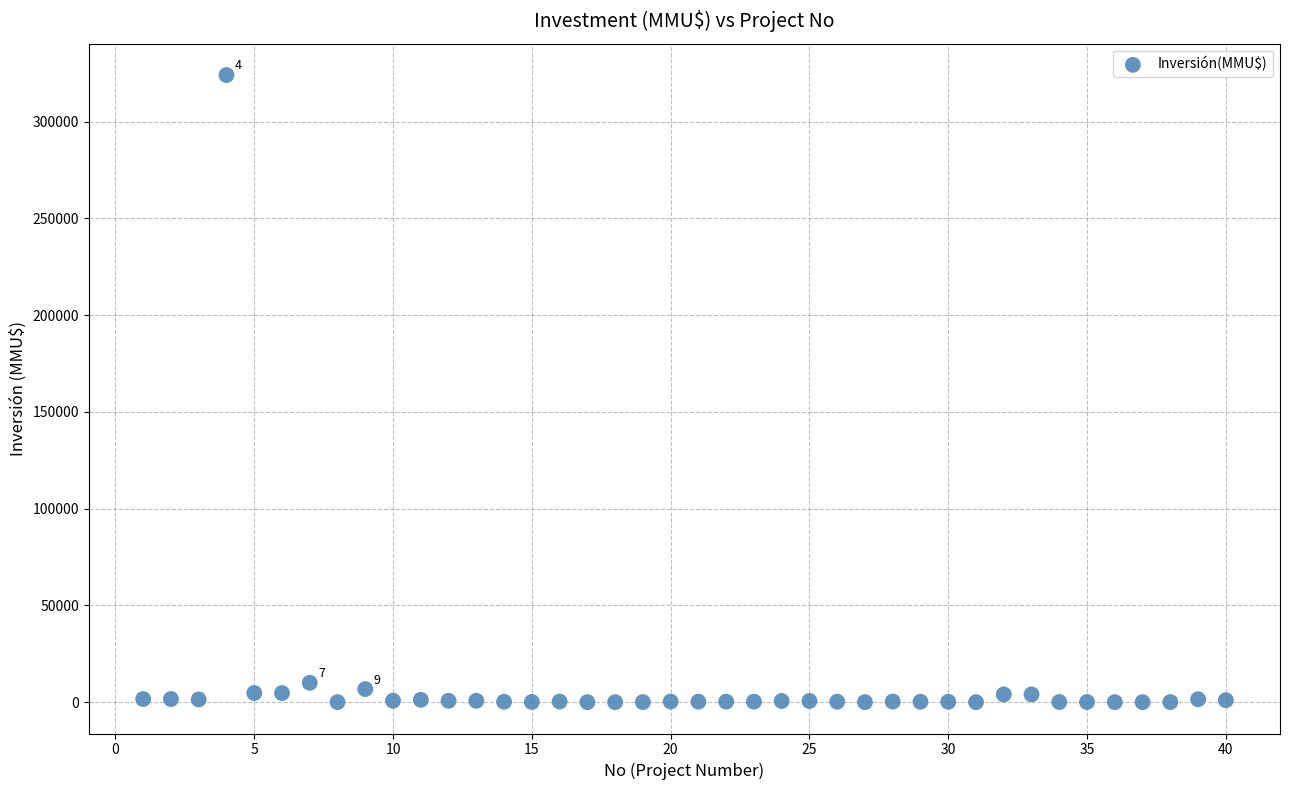

What is the range of Y values (max minus min)?

324020